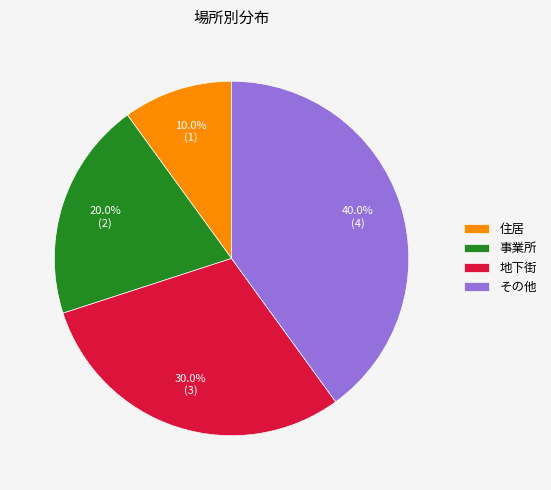

Does その他 account for over 50% of the chart?

No